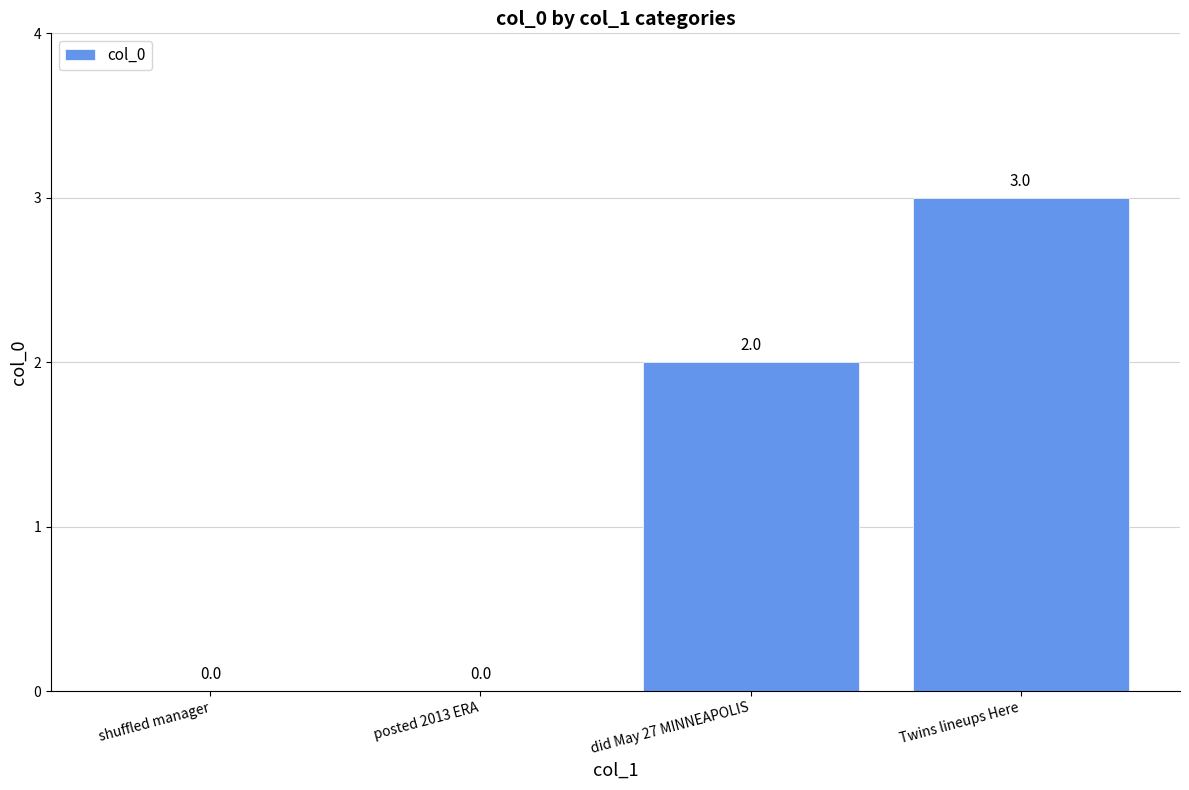

Reading right to left, extract all data points from this chart.

3	2	0	0